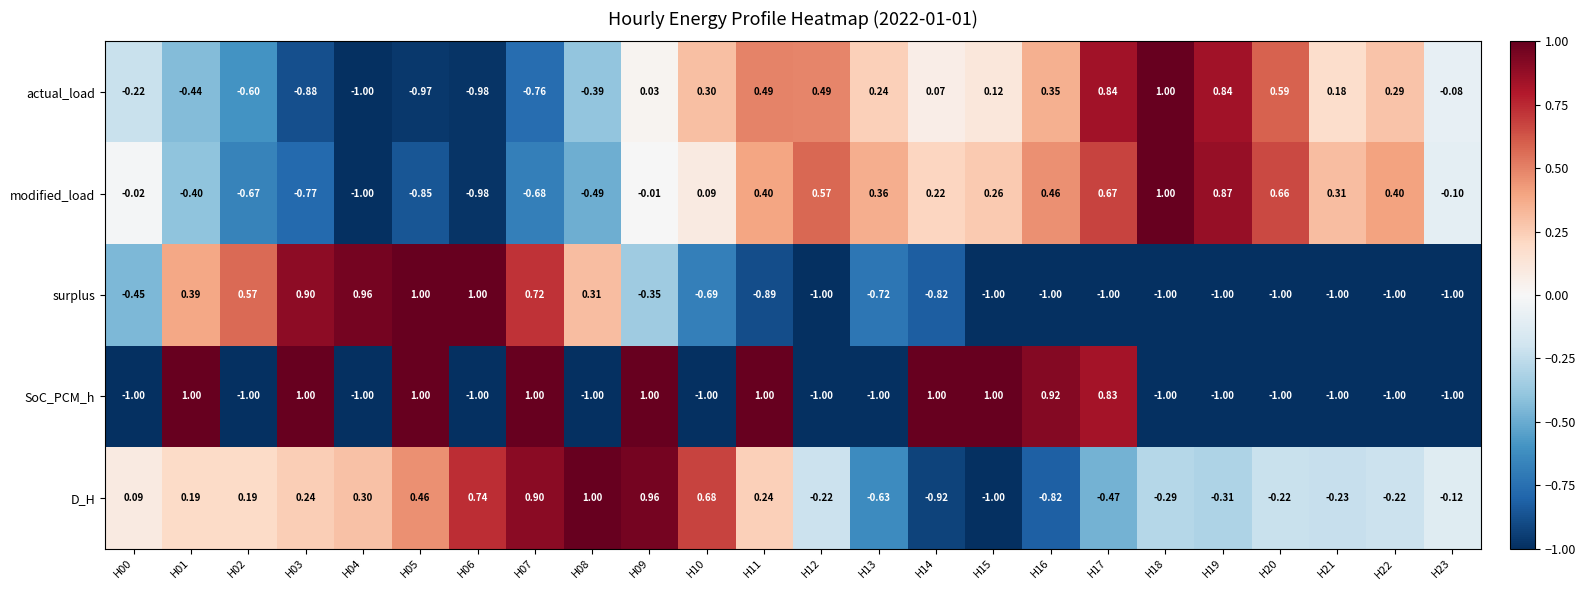

Rank the series at H10 from lowest to highest value.

SoC_PCM_h, surplus, modified_load, actual_load, D_H